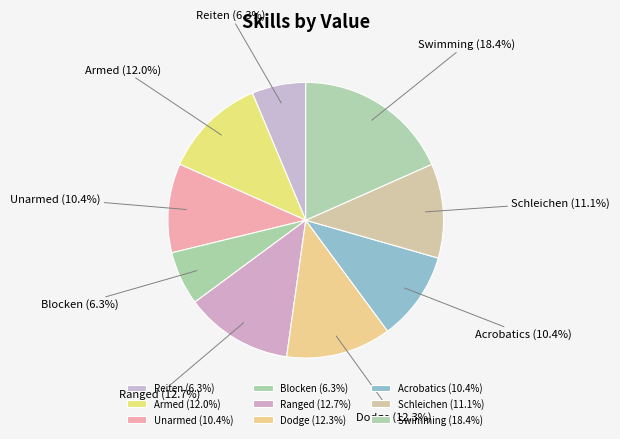

To the nearest percent, what is the average slice percentage?

11%